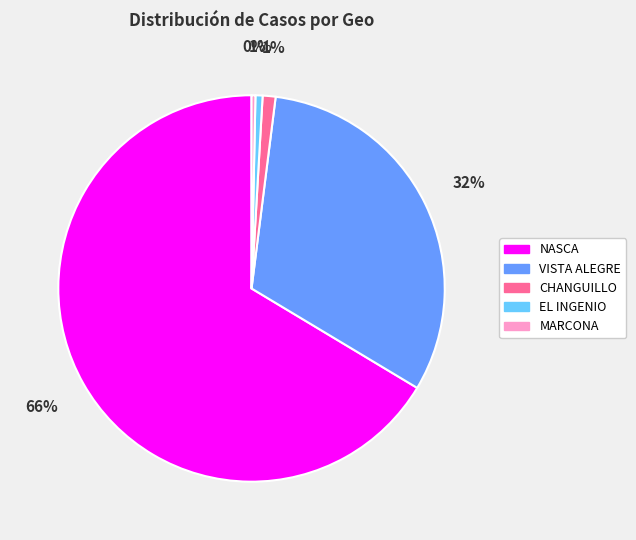

True or false: CHANGUILLO accounts for 1% of the total.

True